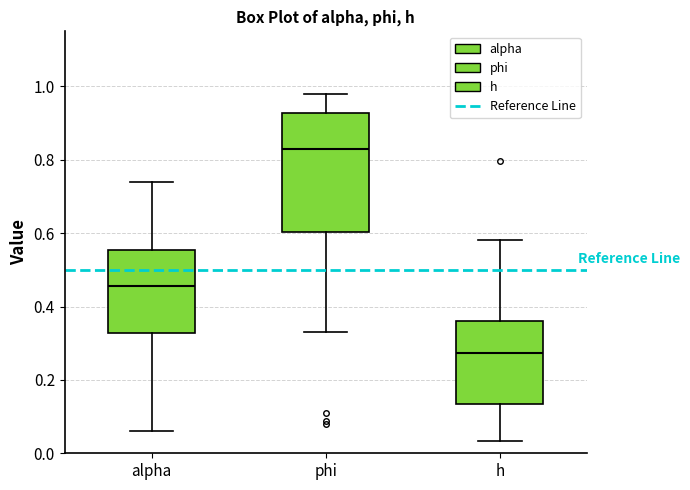

Which box has the highest median line?

phi